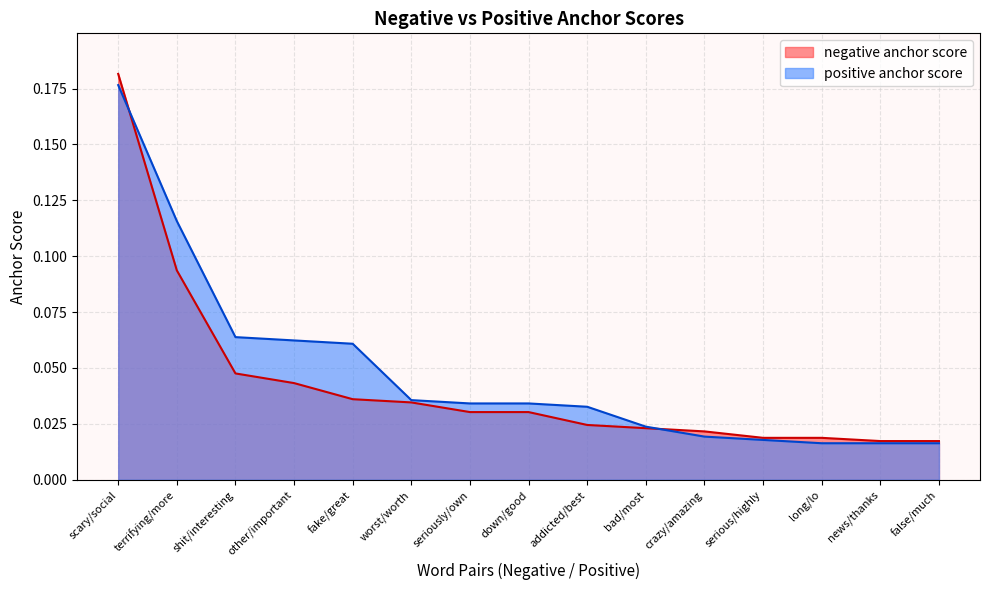

Does the chart have visible grid lines?

Yes